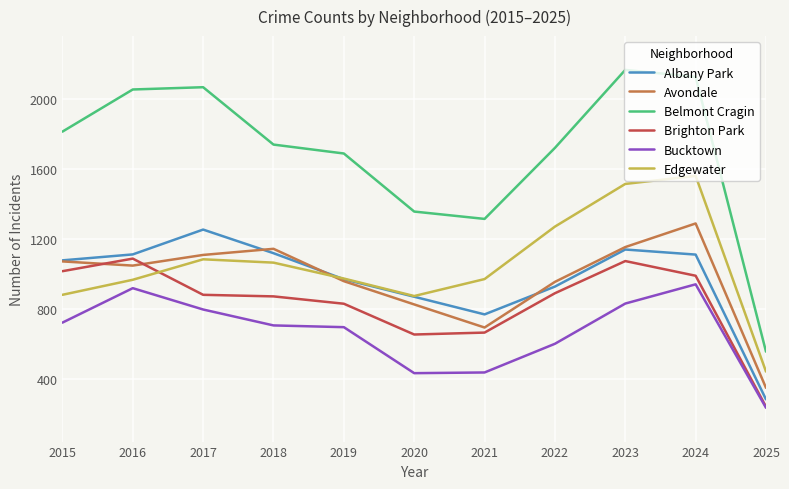

The Albany Park series shows 332 at 2021. True or false?

False